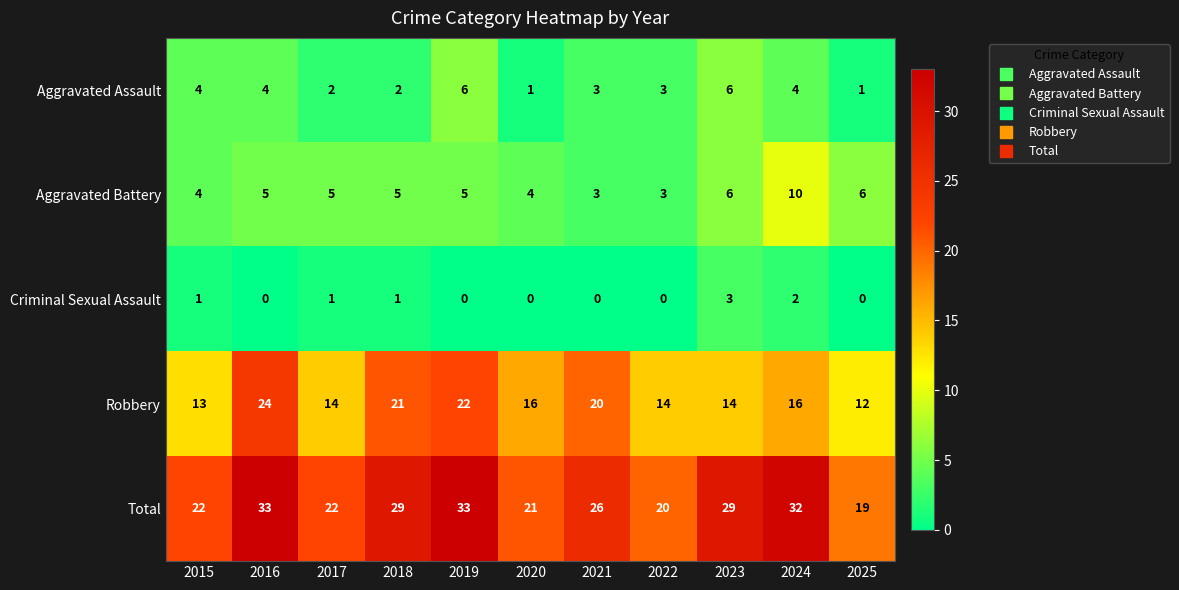

How many Aggravated Battery values are between 4 and 6?

8